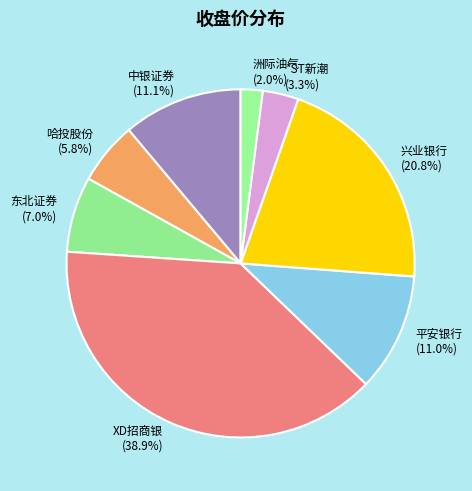

Between 中银证券 and 哈投股份, which is larger?

中银证券